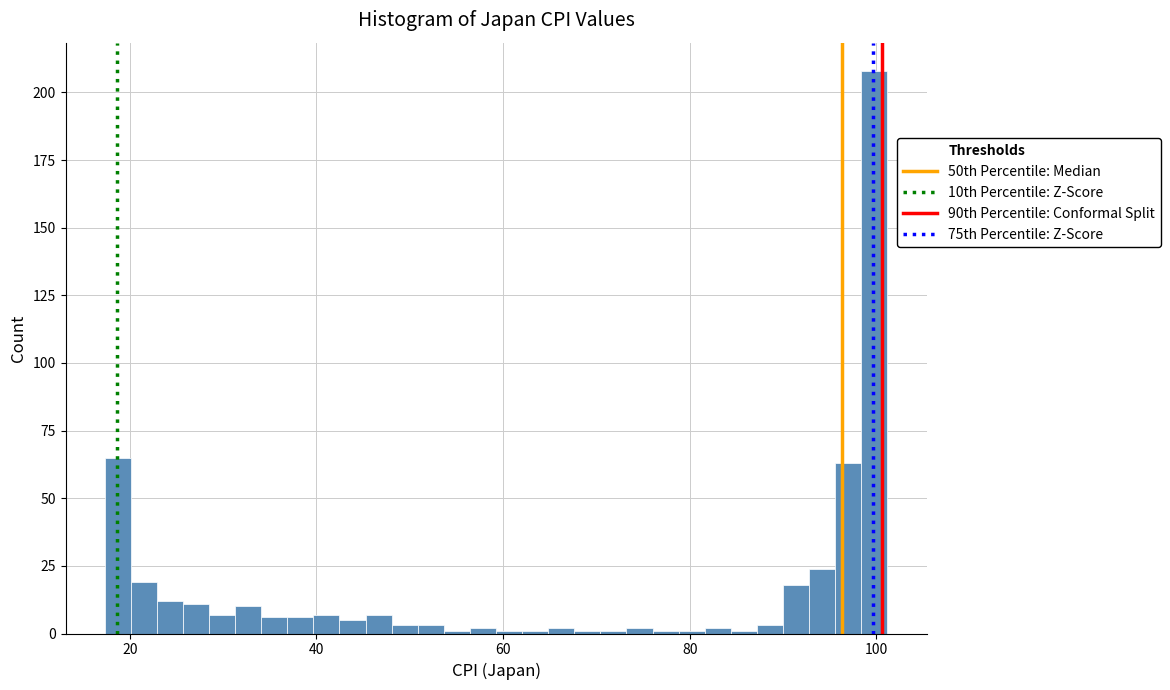

Read against the x-axis, roughly where is the centre of the tallest bar?

100